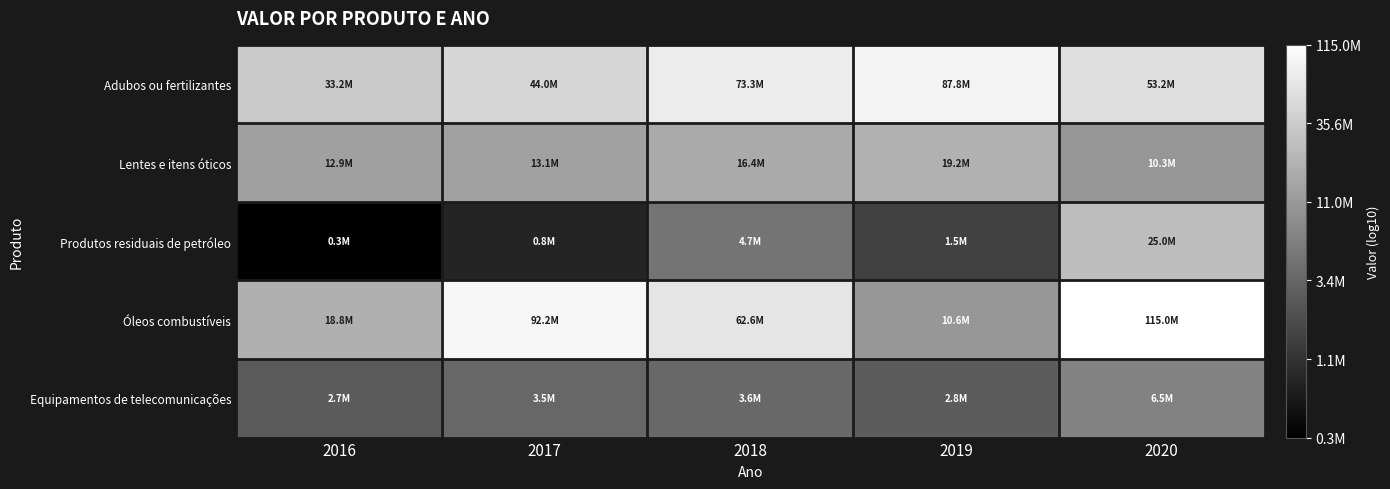

How many data points does each series have?

5